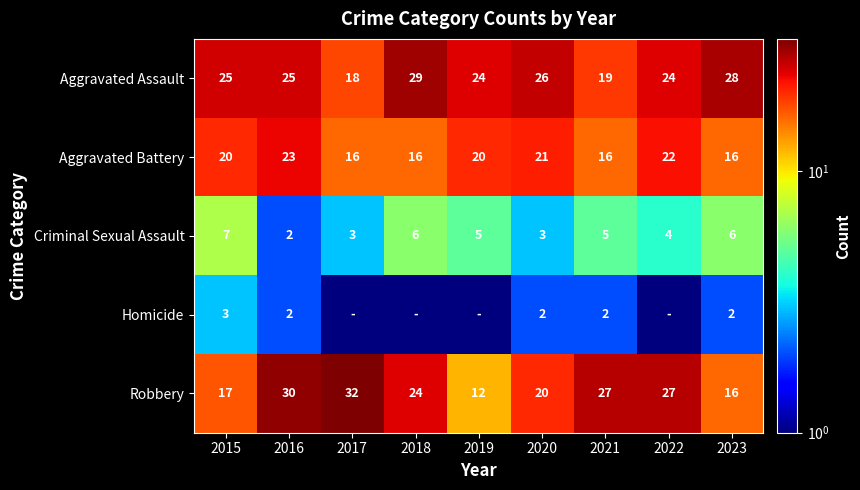

At how many categories does at least one series exceed 28?

3